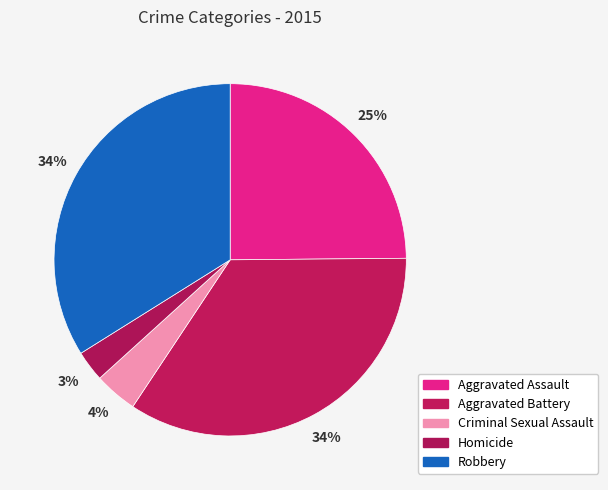

The Homicide slice represents 1% of the pie. True or false?

False